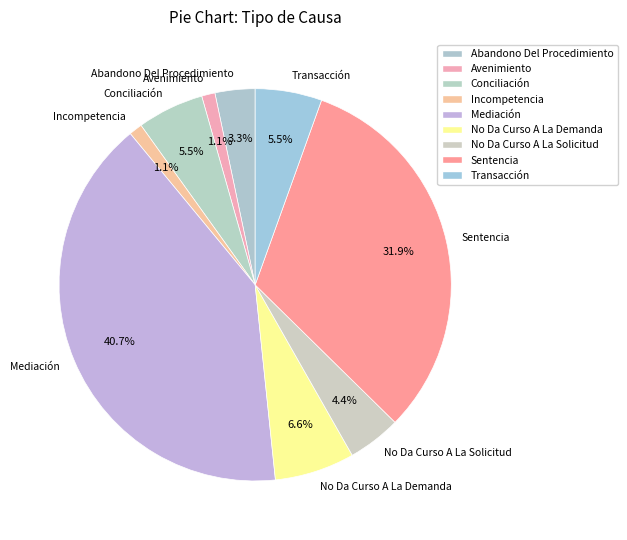

True or false: Transacción accounts for 12% of the total.

False